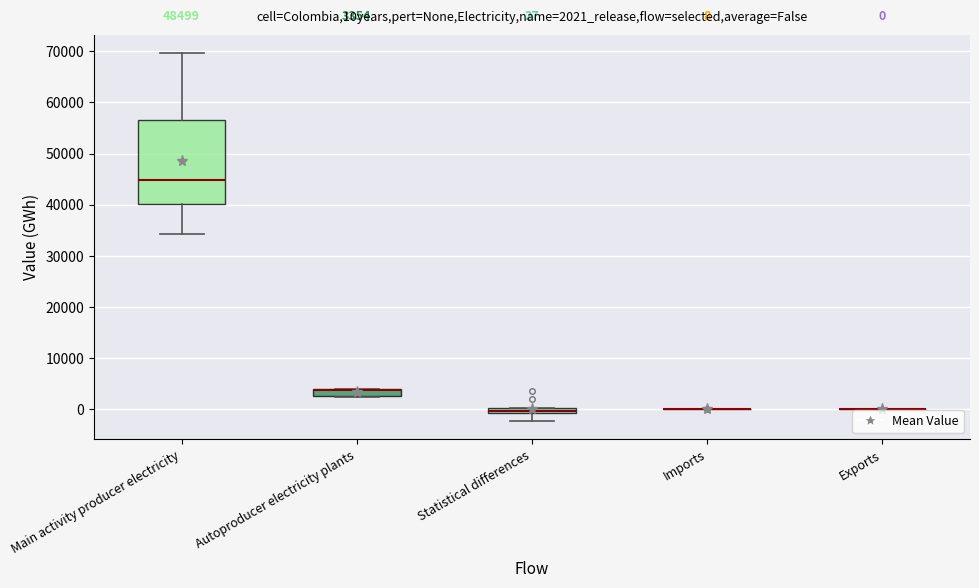

Comparing the boxes themselves (not the whiskers), which one is the tallest?

Main activity producer electricity